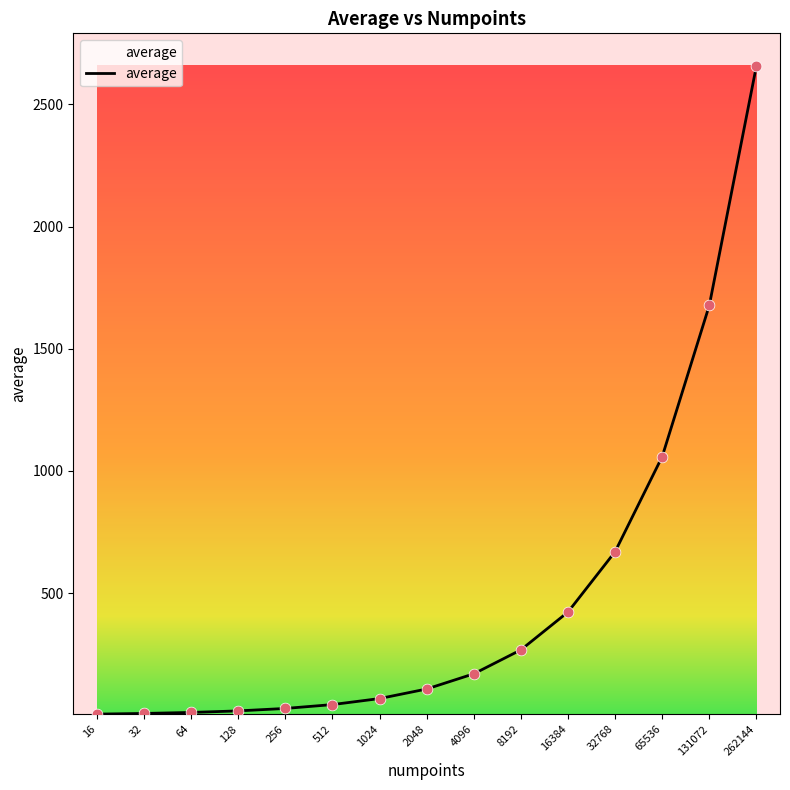

Between 4096 and 256, which is larger?

4096